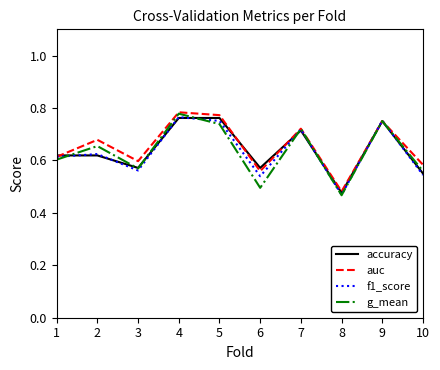

Between 7 and 10, which series saw the biggest shift?

f1_score